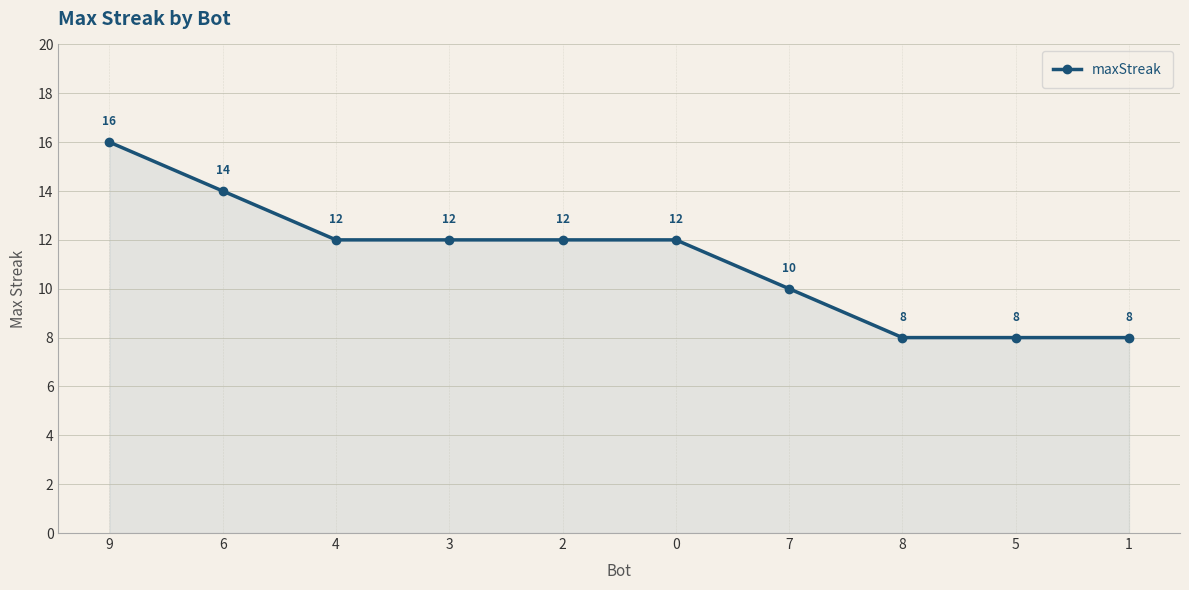

Count the values in the range 8 to 12.

8